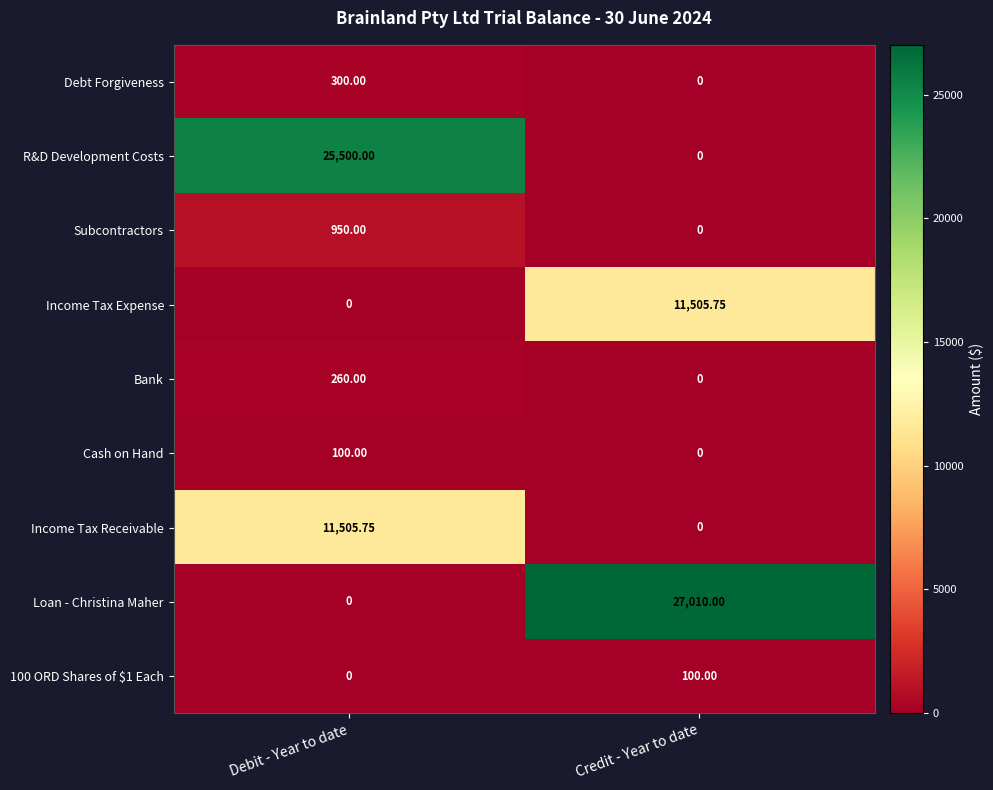

Which series changed the most between Debit - Year to date and Credit - Year to date?

Loan - Christina Maher